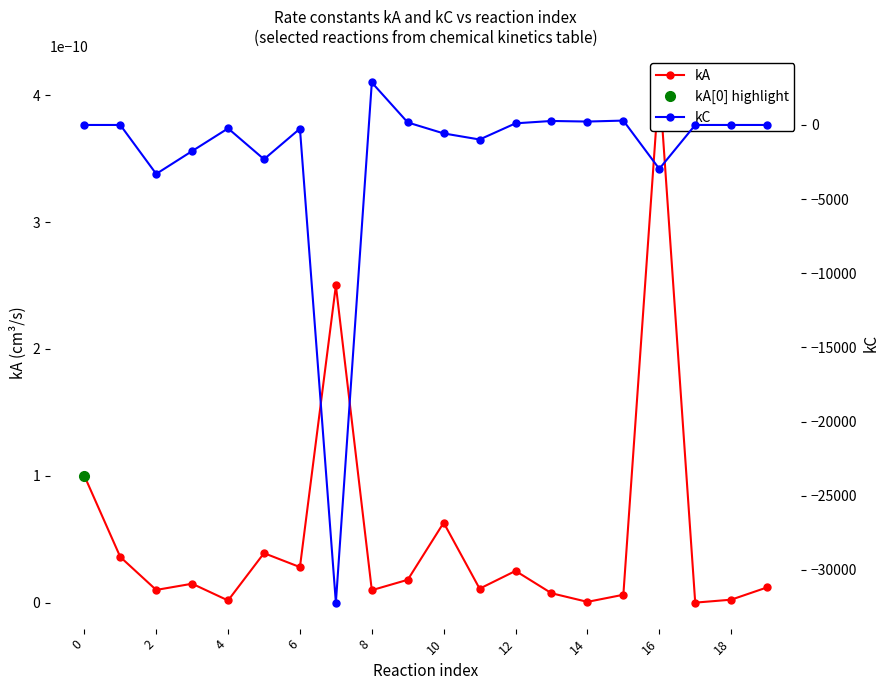

What is the label of the 1st point from the right?

19